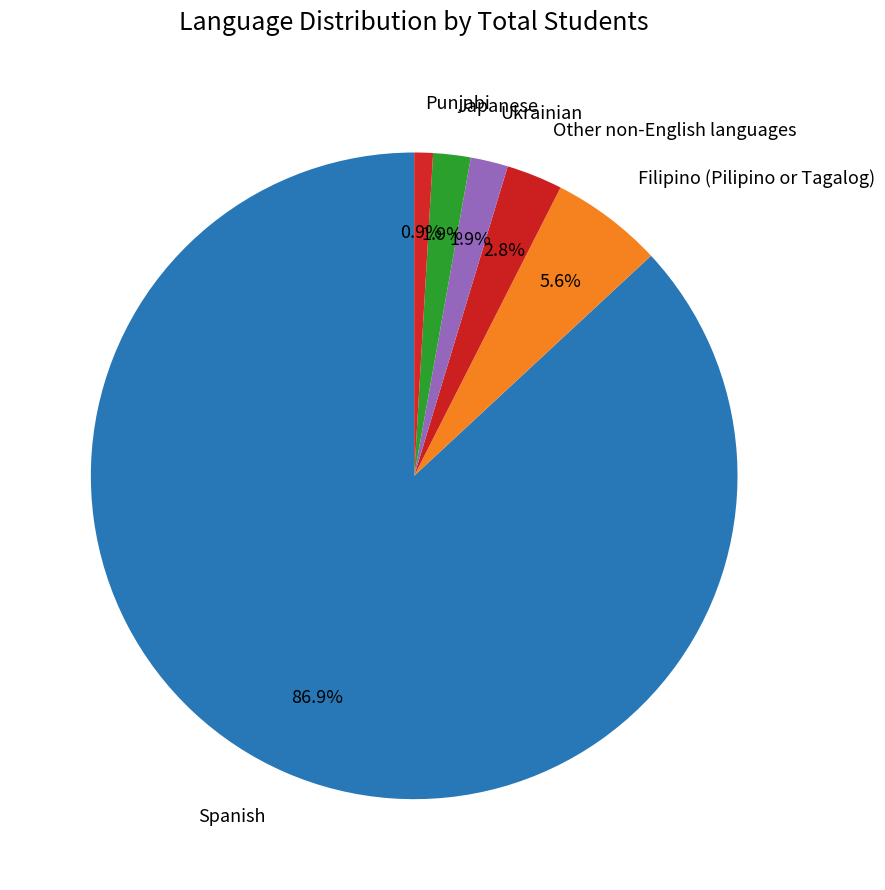

How many slices are in this pie chart?

6